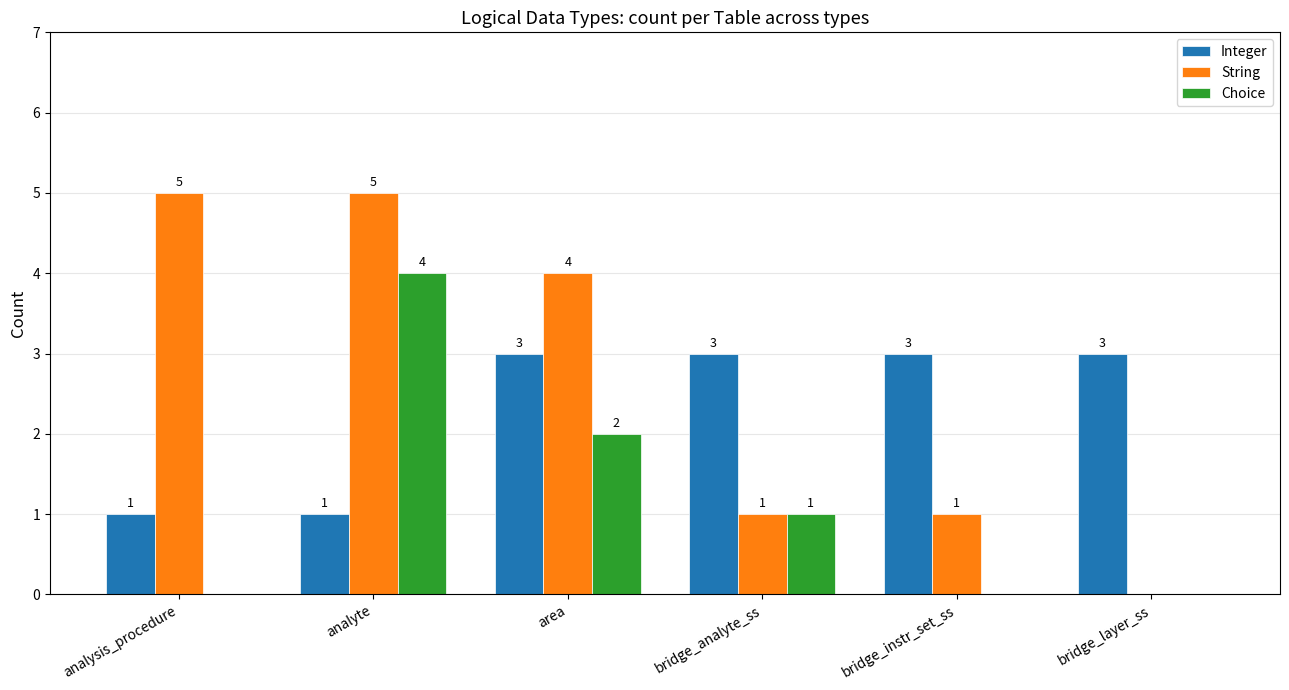

Which series has the largest range (max minus min)?

String